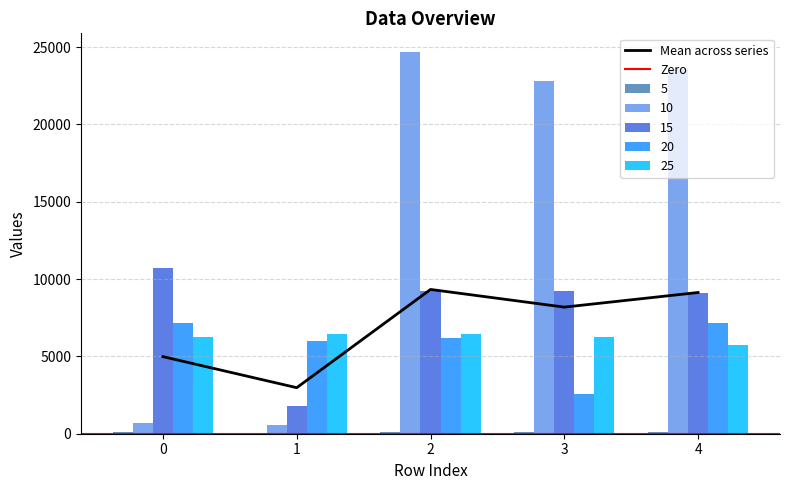

Reading right to left, list all the values displayed in this chart.

5: 4=99	3=99	2=99	1=50	0=99
10: 4=23563	3=22771	2=24652	1=595	0=694
15: 4=9090	3=9239	2=9239	1=1789	0=10729
20: 4=7165	3=2588	2=6170	1=5971	0=7165
25: 4=5728	3=6226	2=6475	1=6475	0=6226